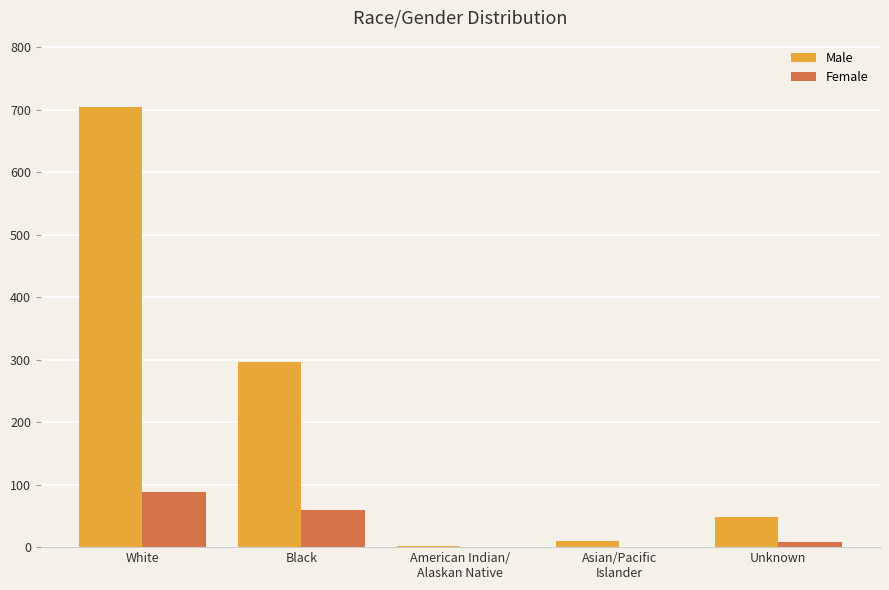

What is the sum of all Female values?

156